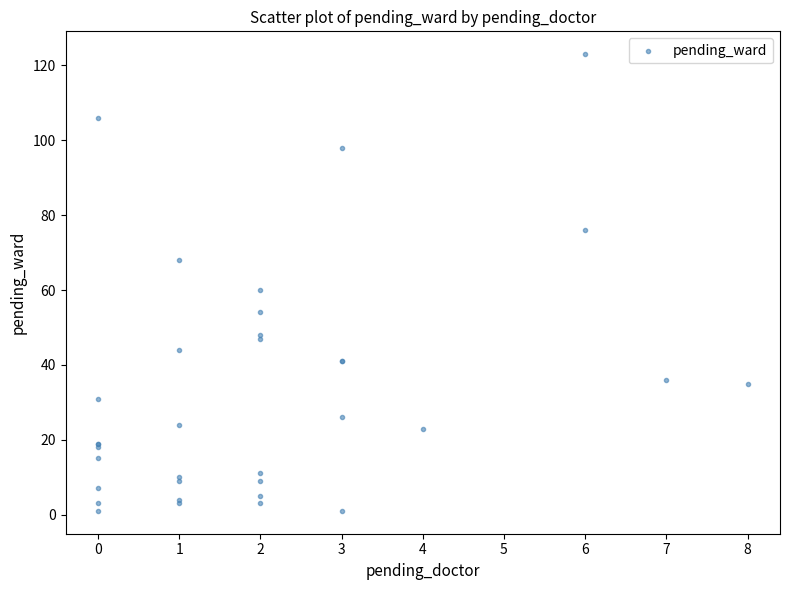

What Y value in the scatter plot is closest to 62?

60